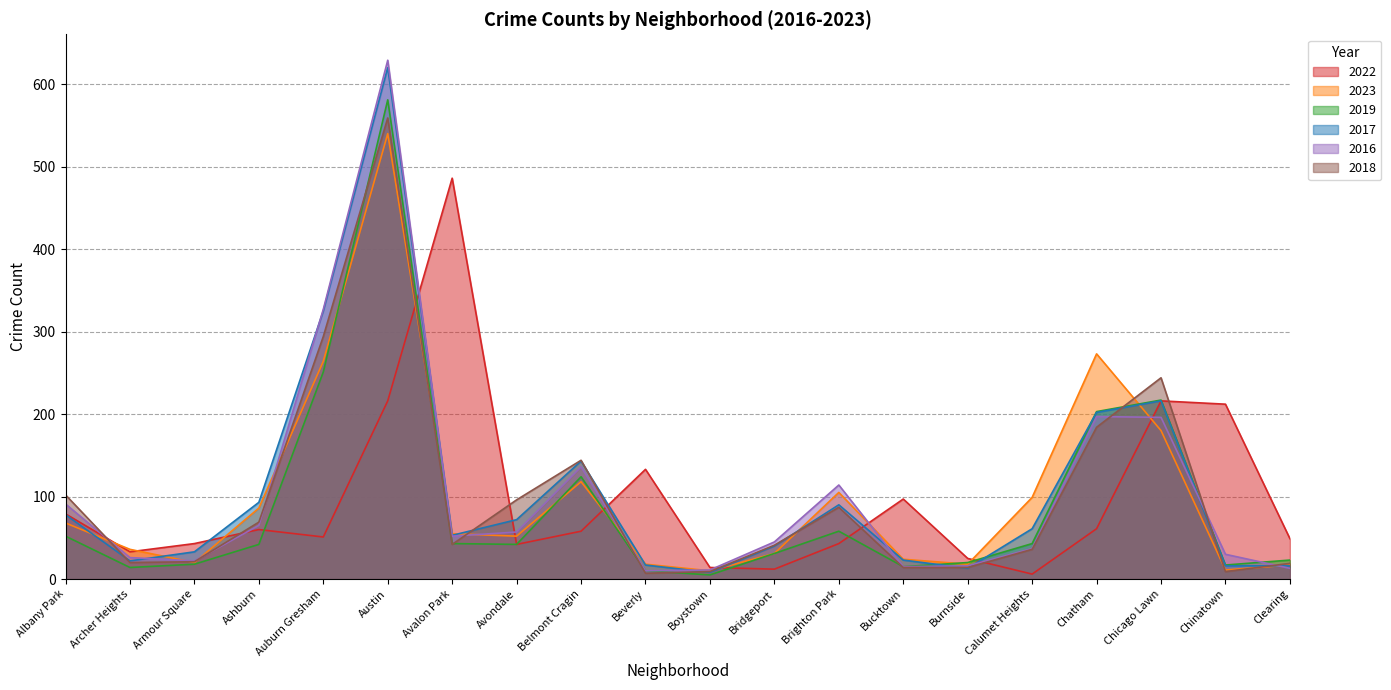

What is the total value across all series at Brighton Park?

497